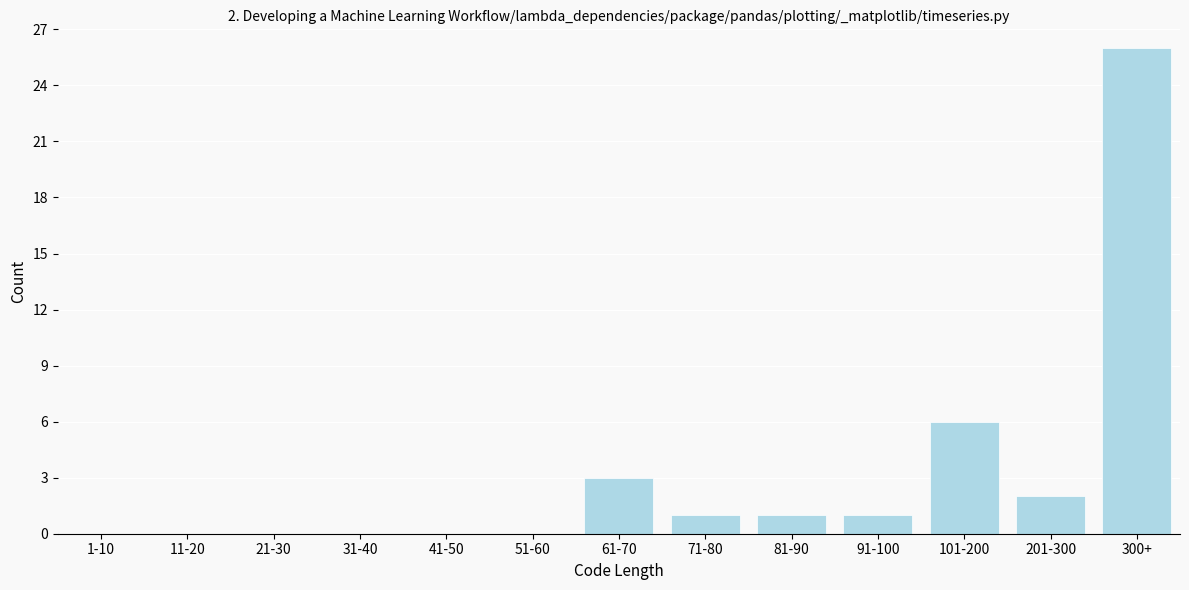

Reading right to left, list all the values displayed in this chart.

300+=26	201-300=2	101-200=6	91-100=1	81-90=1	71-80=1	61-70=3	51-60=0	41-50=0	31-40=0	21-30=0	11-20=0	1-10=0